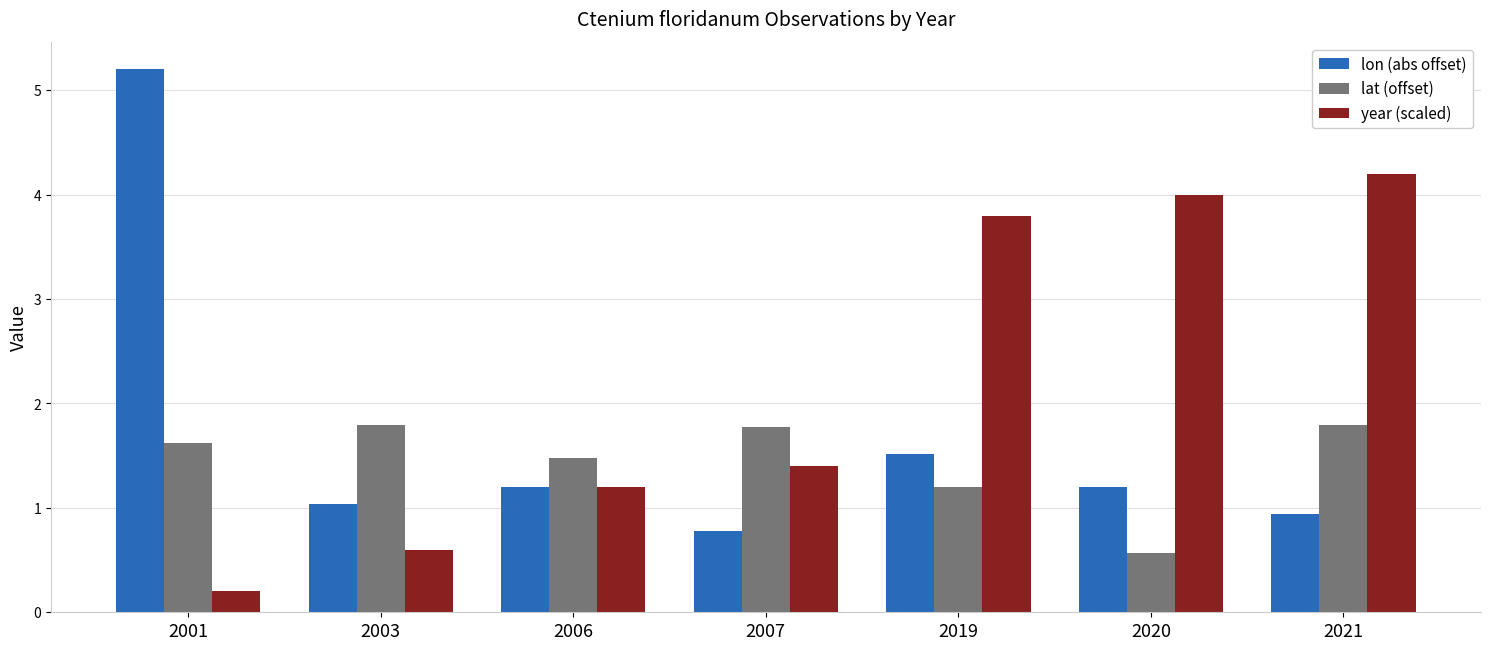

At which label is year (scaled) closest to 2?

2007